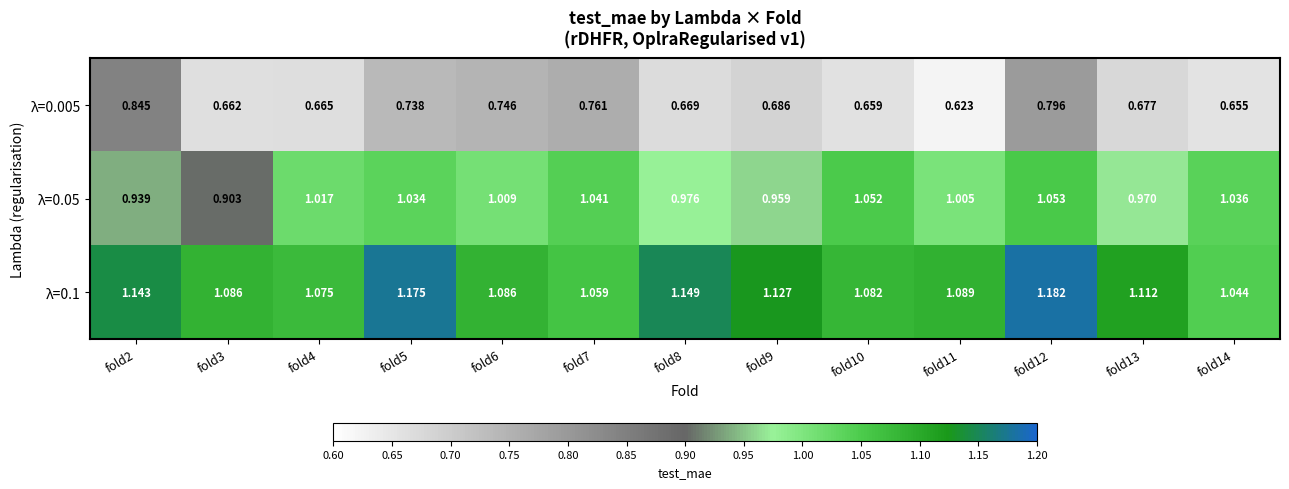

Is the value of λ=0.1 at fold8 greater than the value of λ=0.005 at fold12?

Yes